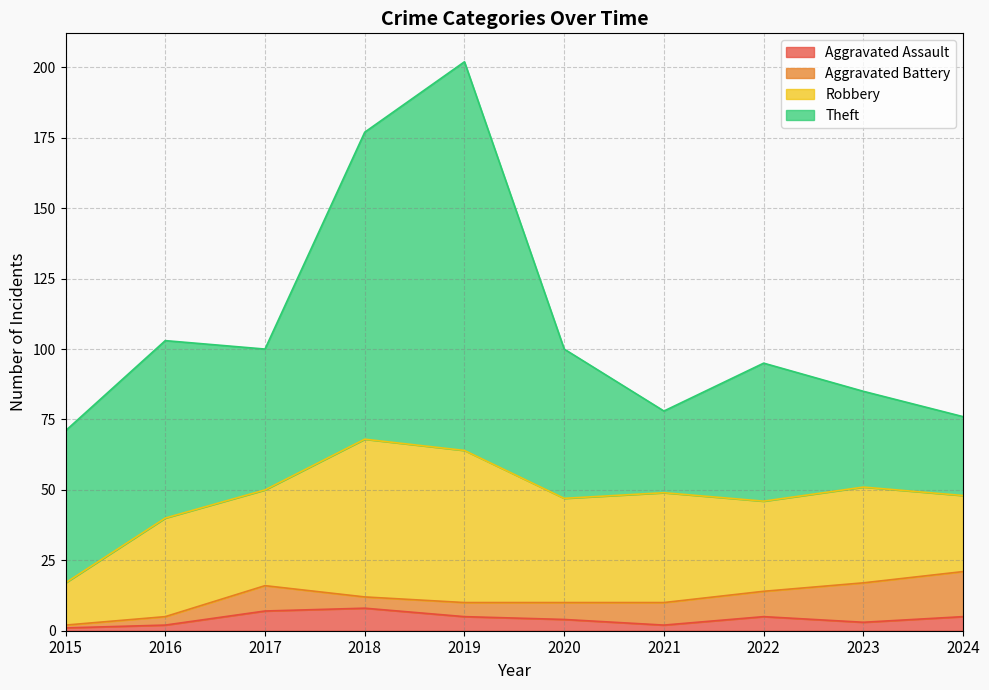

Which series has the widest spread of values?

Theft